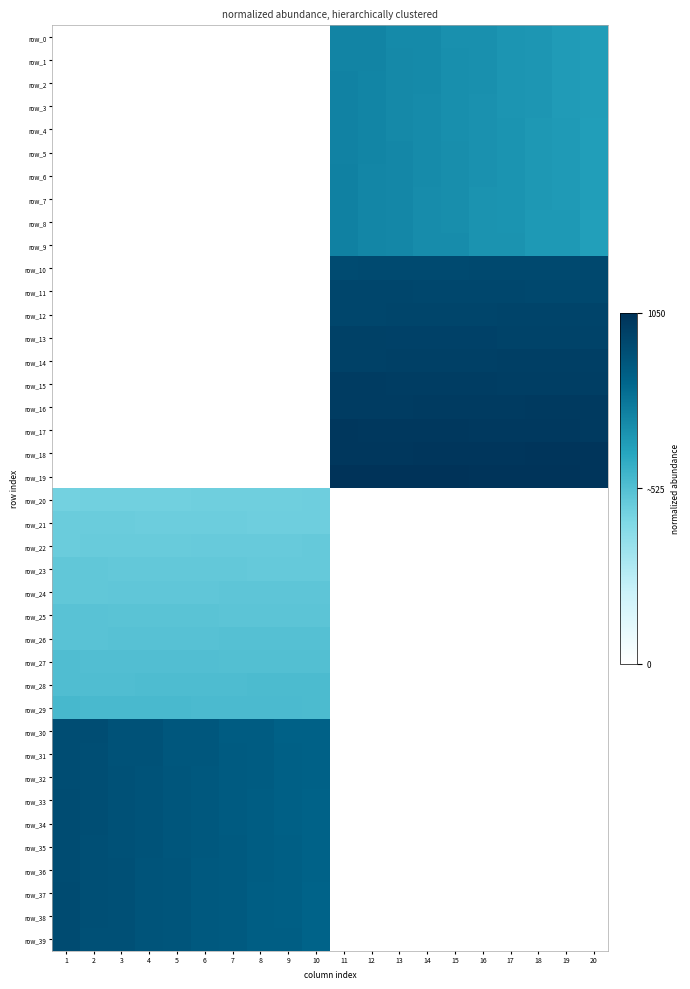

Which label corresponds to the largest value in the chart?

11